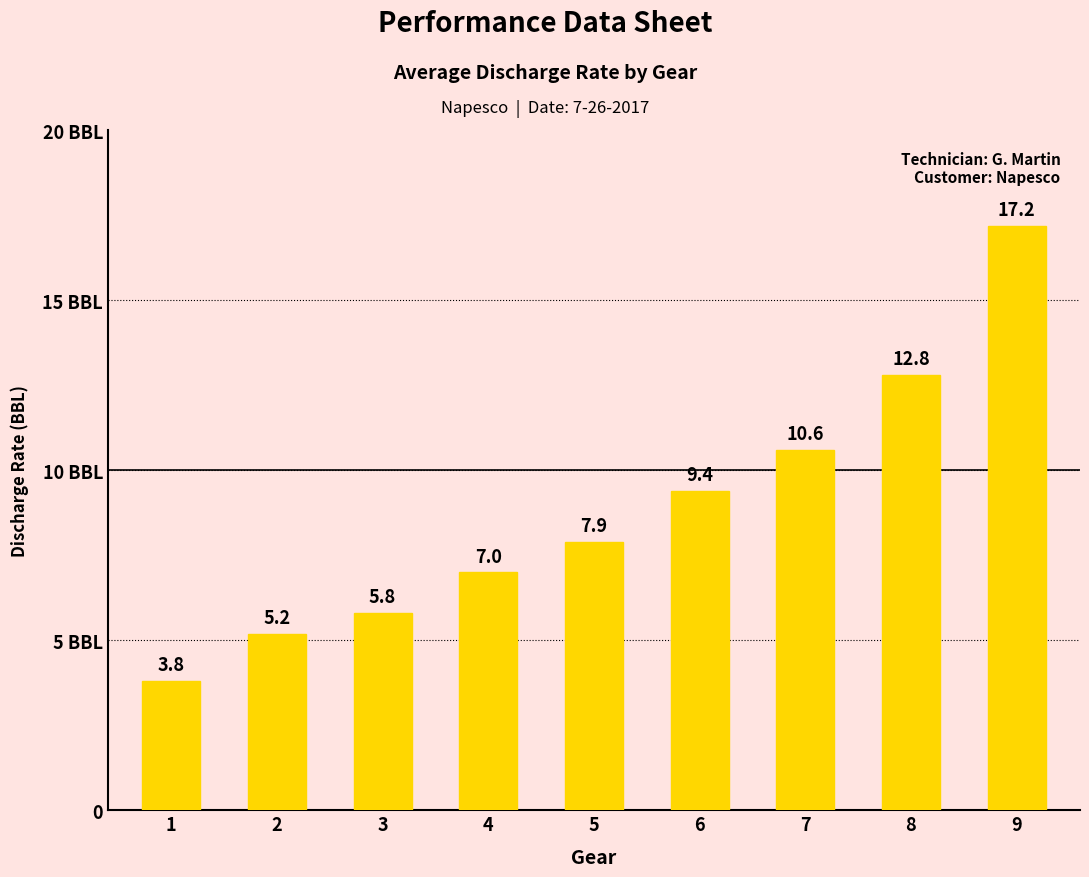

What is the greatest value displayed?

17.2